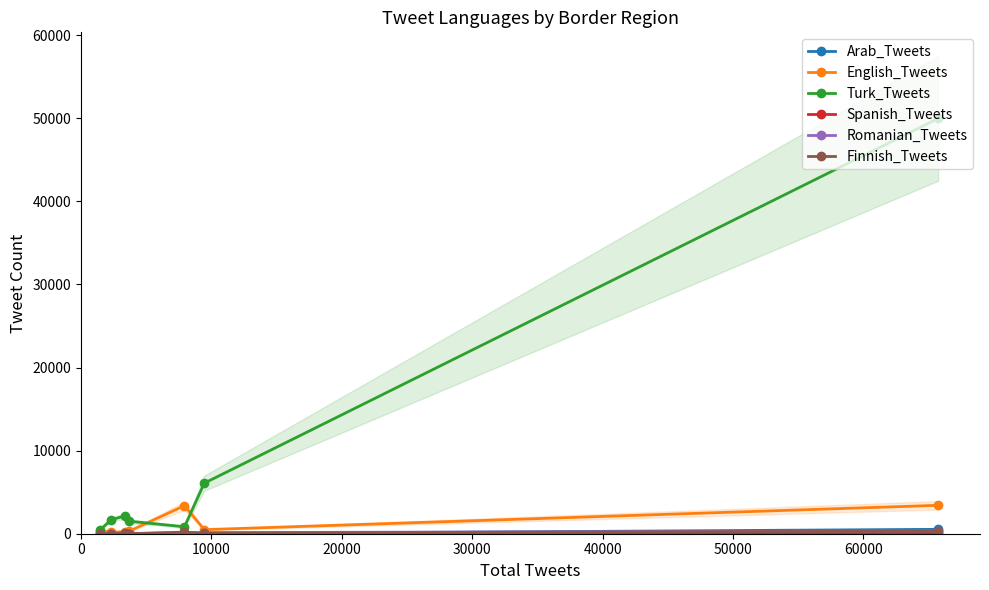

What is the sum of all Turk_Tweets values?

62719